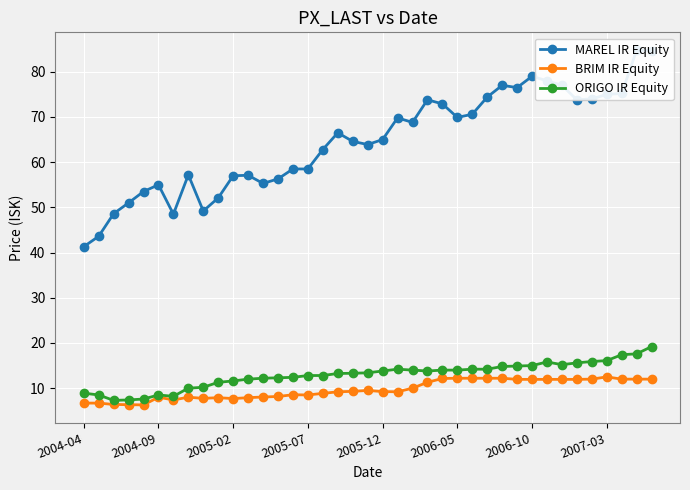

True or false: BRIM IR Equity has more than 1 interior local peaks.

True